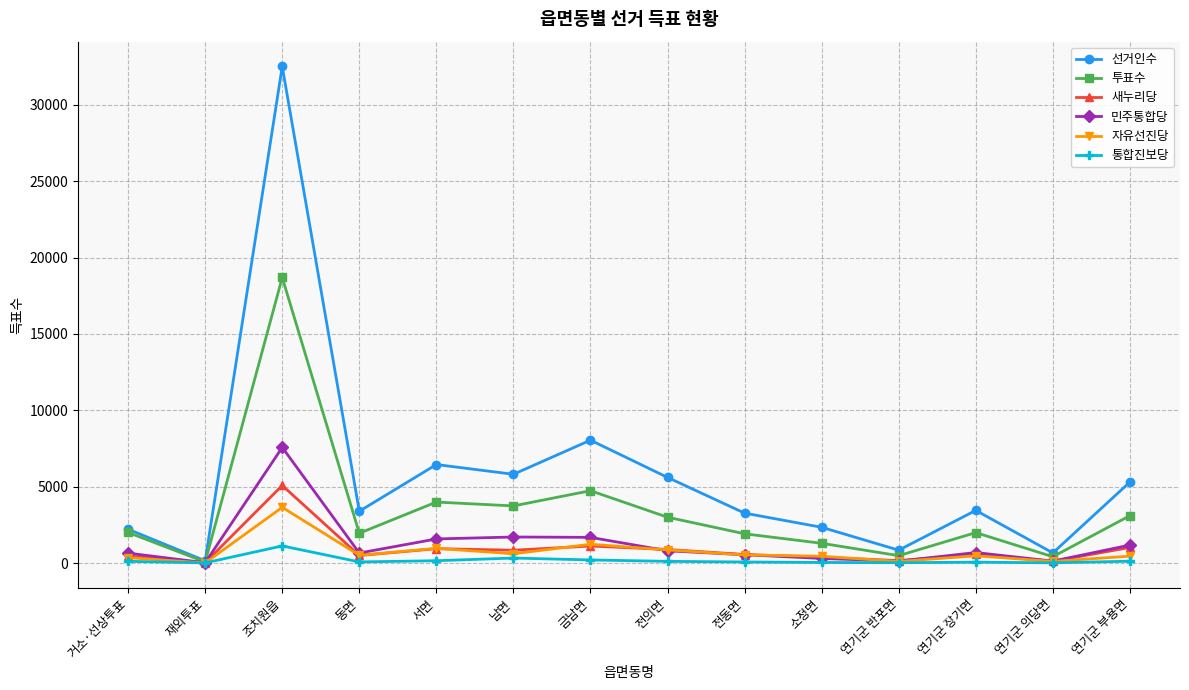

What is the approximate value of 선거인수 at 전의면?

5607